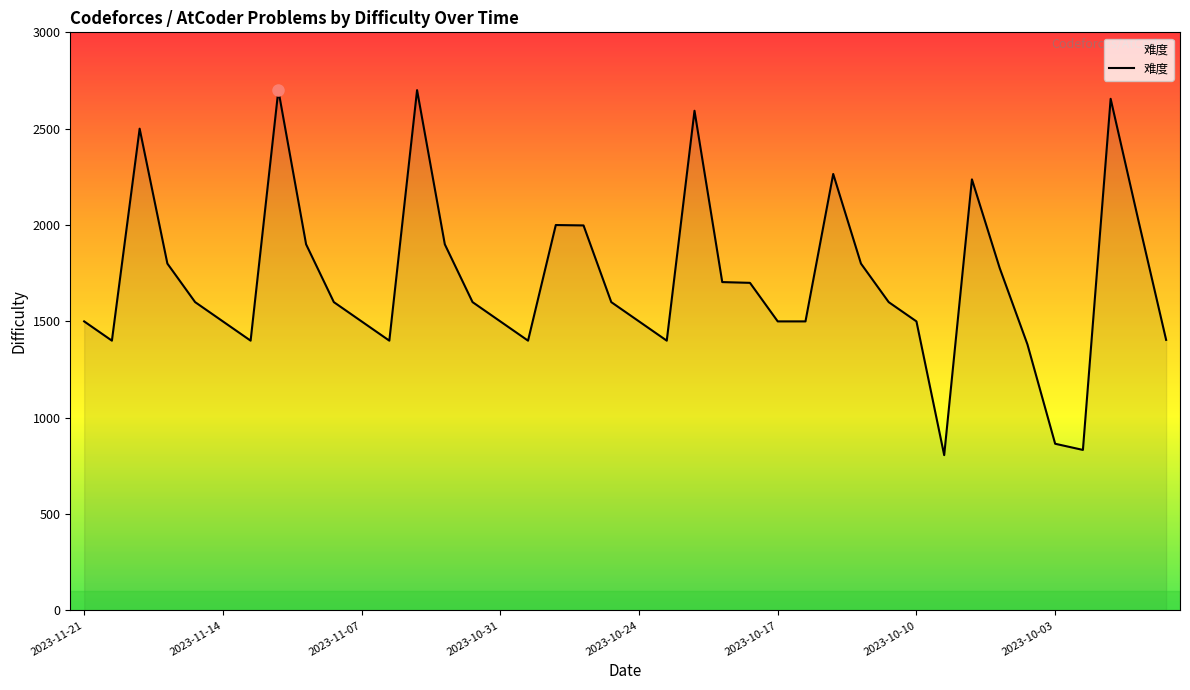

What is the smallest value displayed?

806